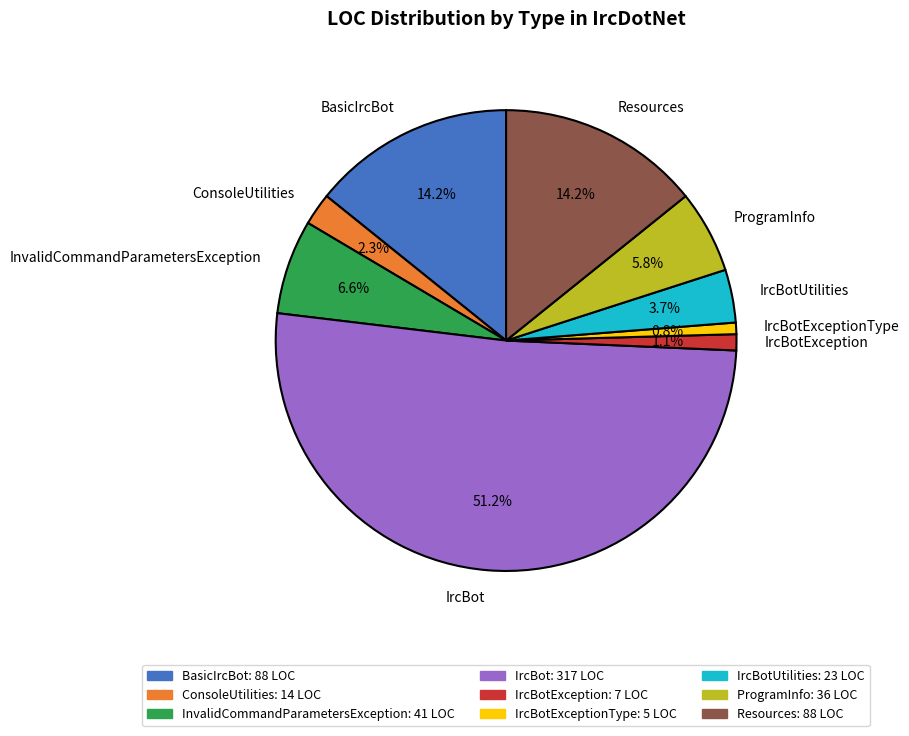

True or false: IrcBotException accounts for 11% of the total.

False